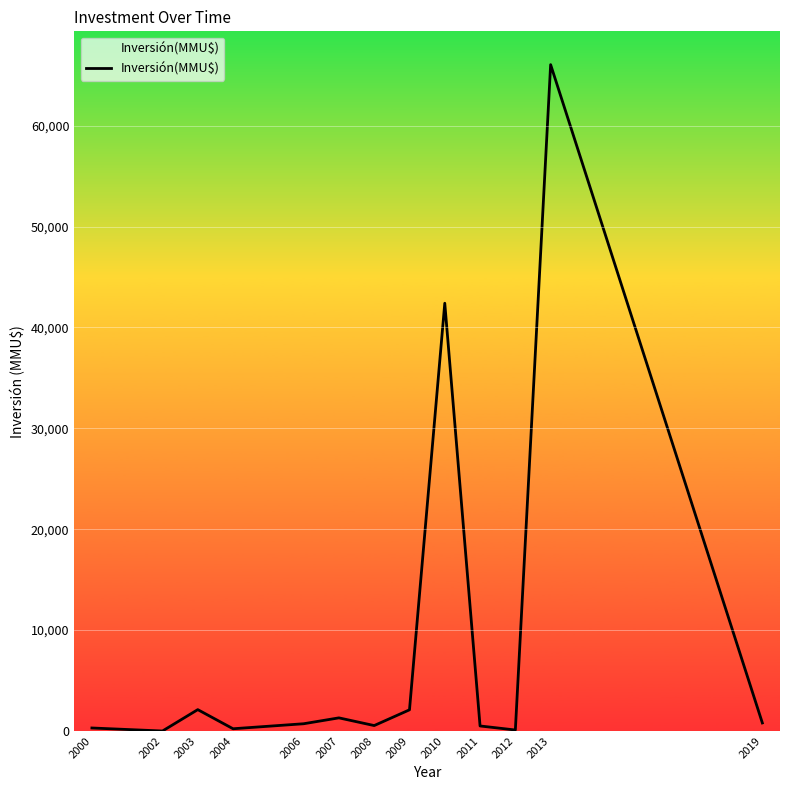

Which category has the highest value across all series?

2013